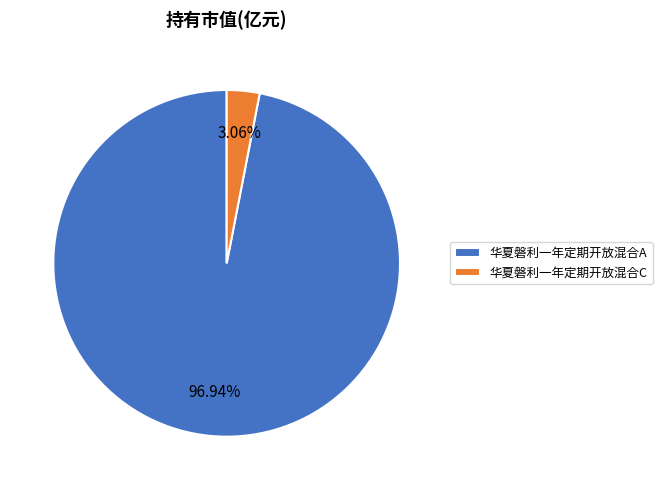

Count the number of slices in the pie.

2